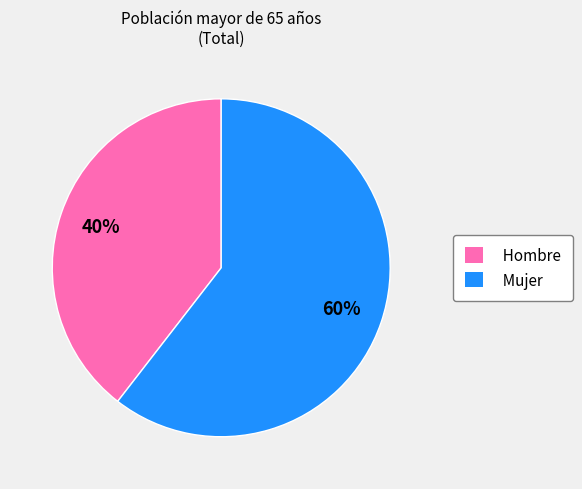

Between Mujer and Hombre, which is larger?

Mujer